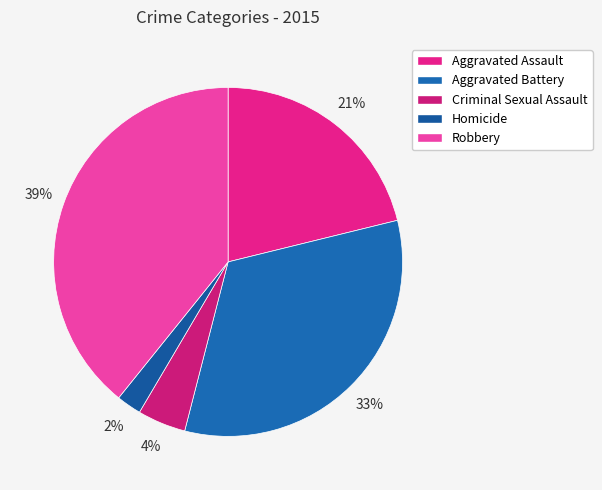

Is it true that Aggravated Assault is 28% of the pie?

False